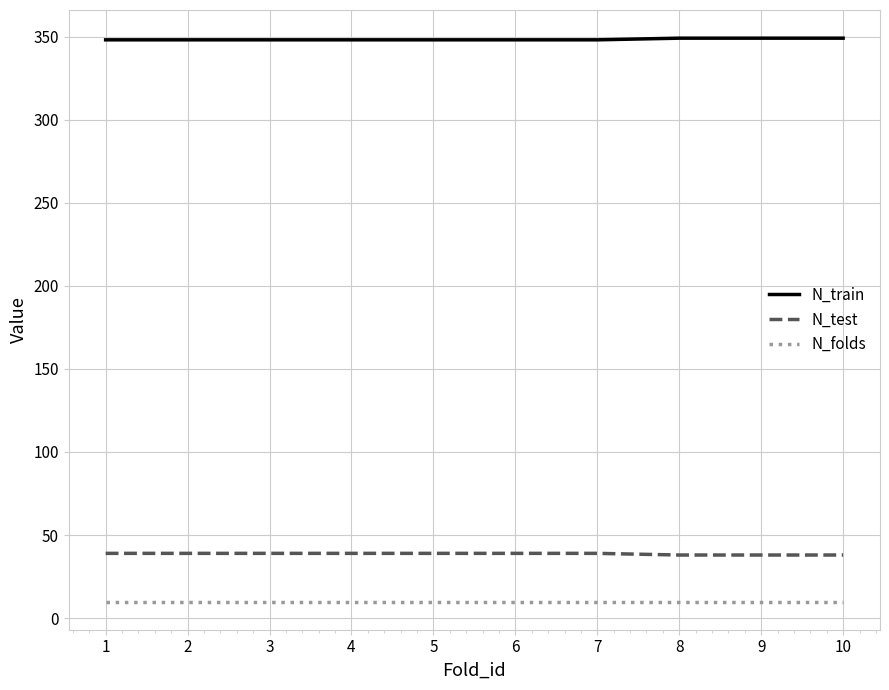

What is the difference between the highest and lowest values at 6?

338